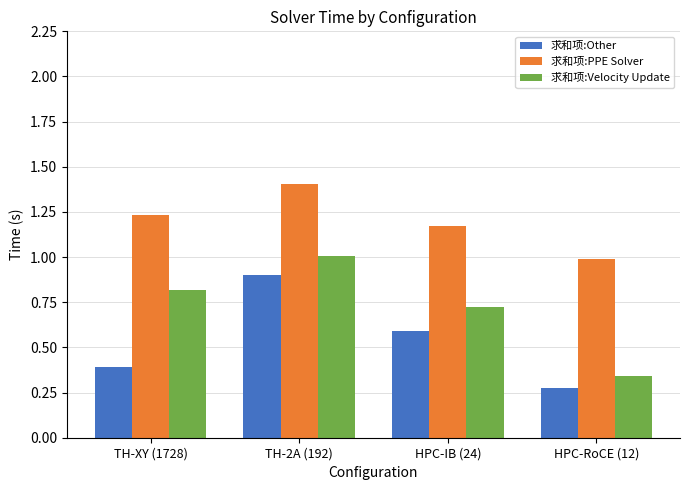

What is the maximum value shown in the chart?

1.4